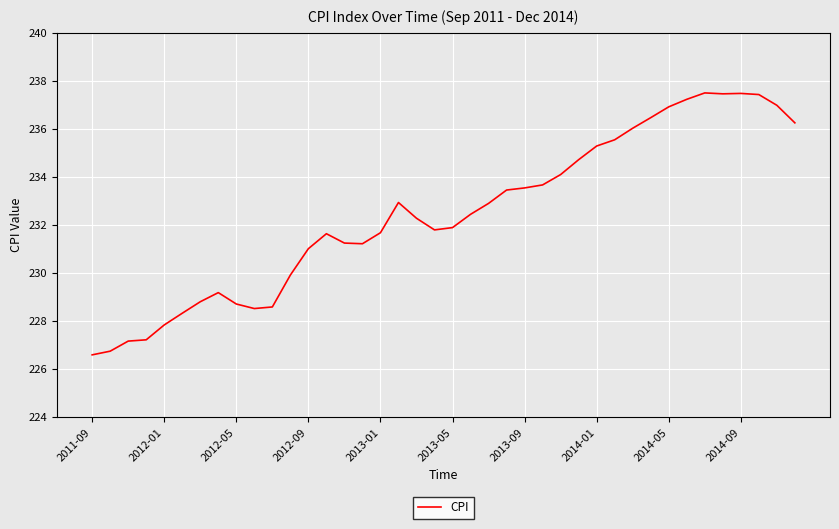

Does the chart have visible grid lines?

Yes